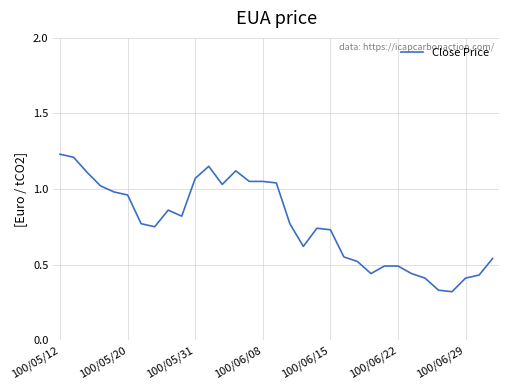

What is the value of the 6th point from the left?

1.0